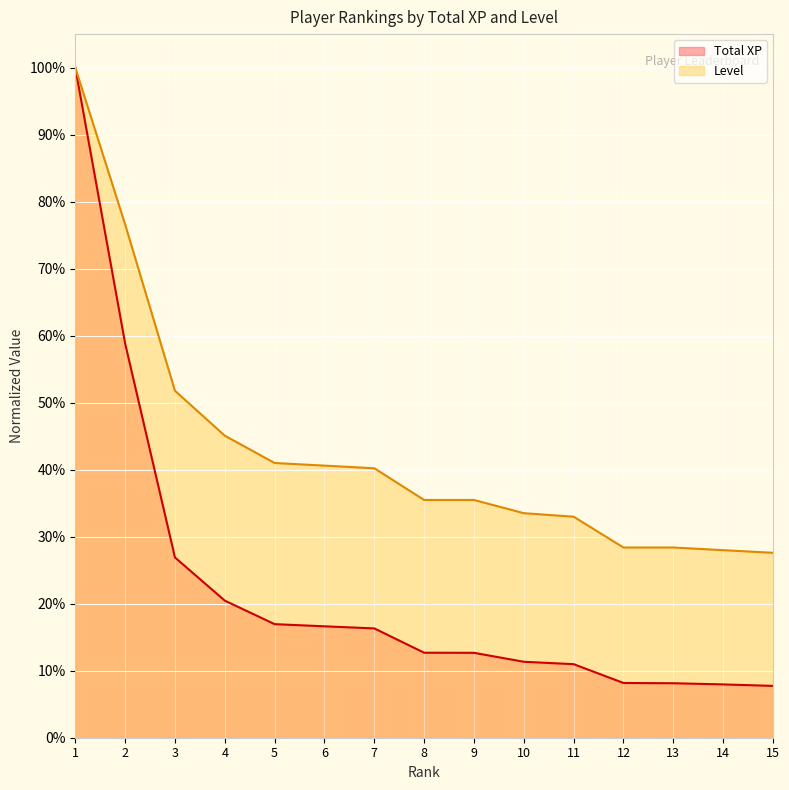

What is the value of the Level point at the 4th from the left?

0.5